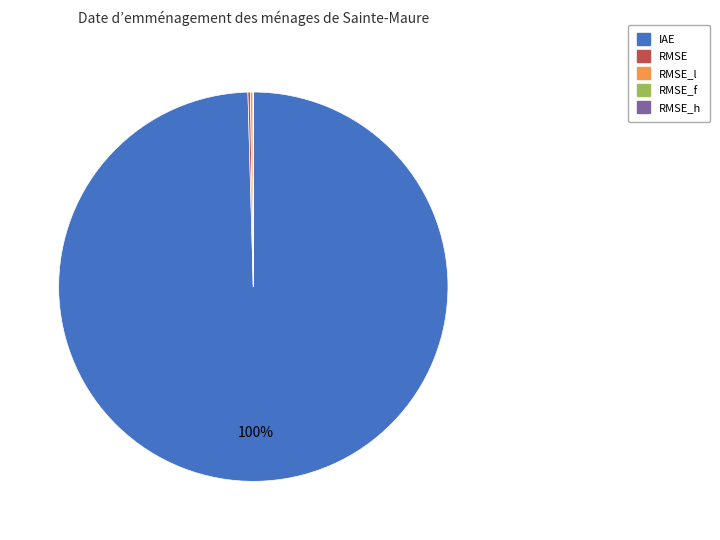

To the nearest percent, what is the average slice percentage?

20%